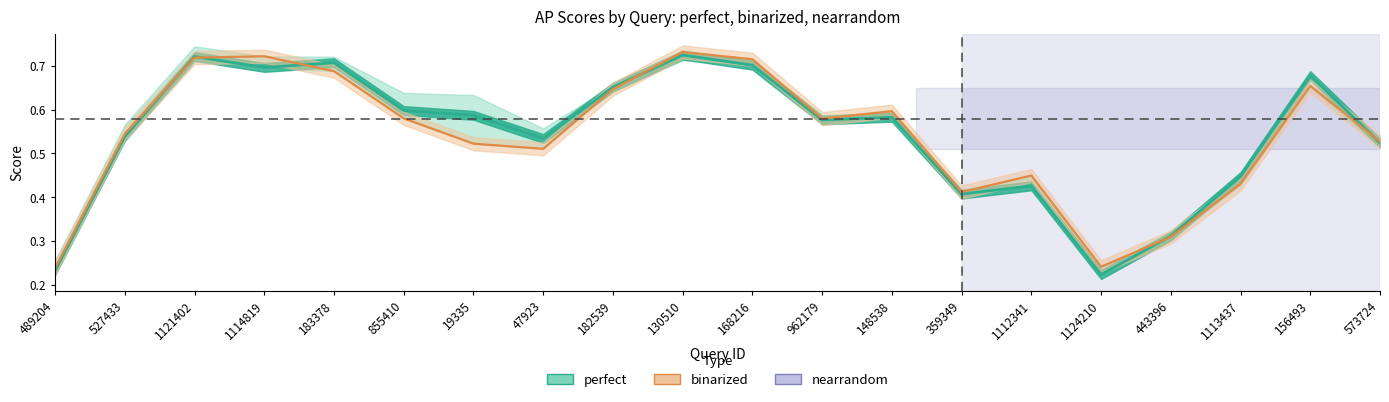

Which series ends up on top after the final intersection of perfect and nearrandom?

nearrandom